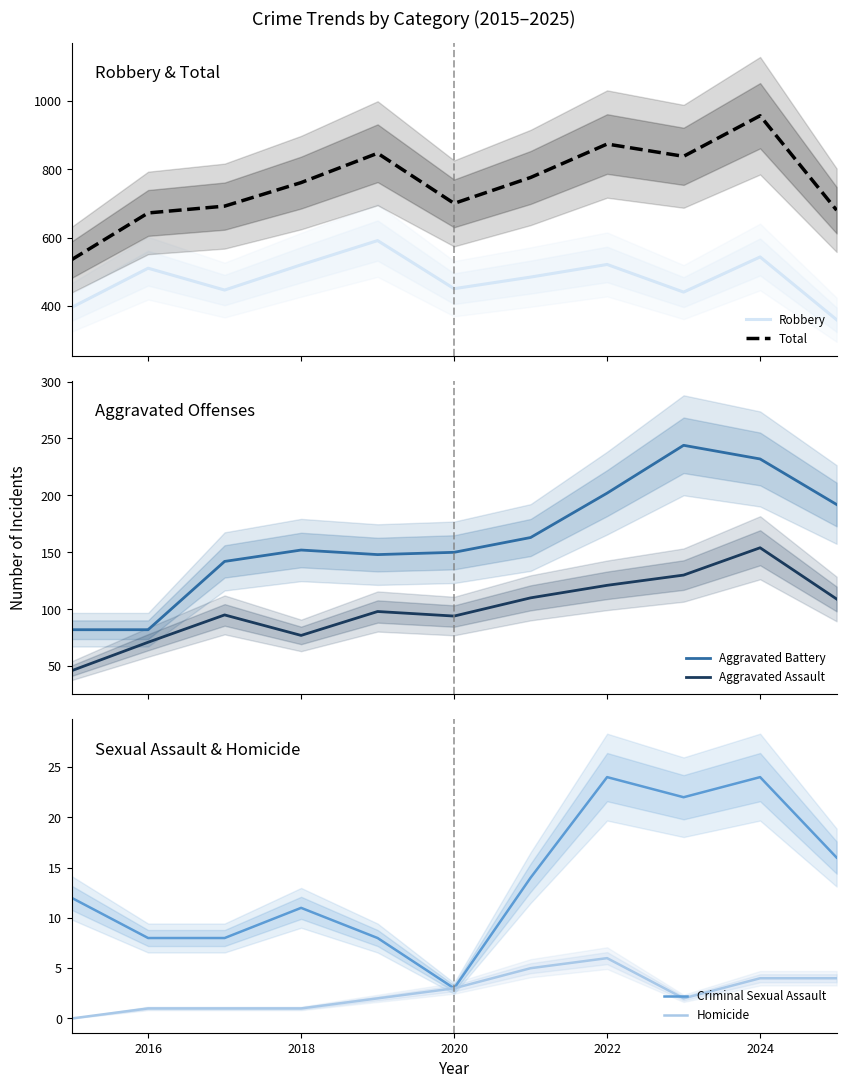

True or false: Robbery and Total cross at least once.

False